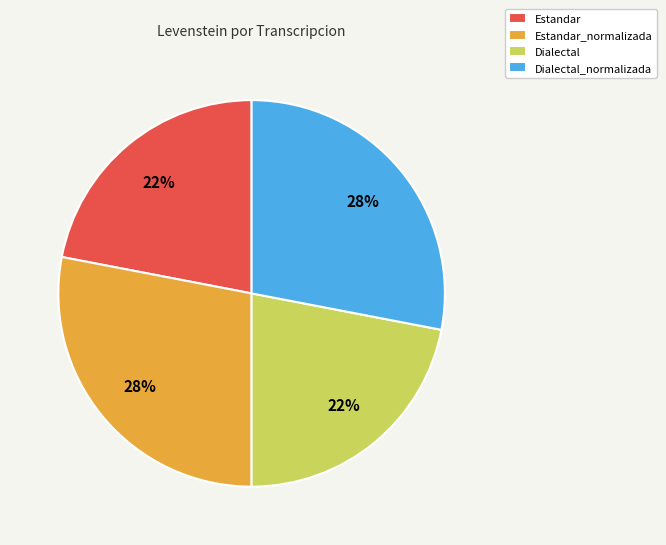

To the nearest percent, what is the difference between the largest and smallest slice percentages?

6%